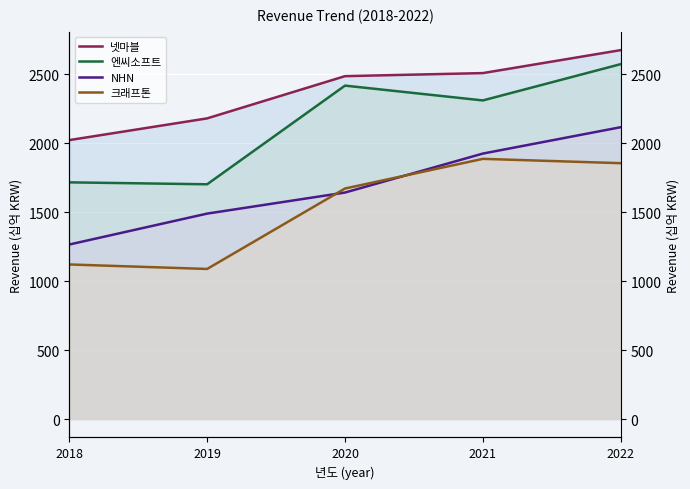

True or false: NHN has a value of 3038.2 at 2022.

False